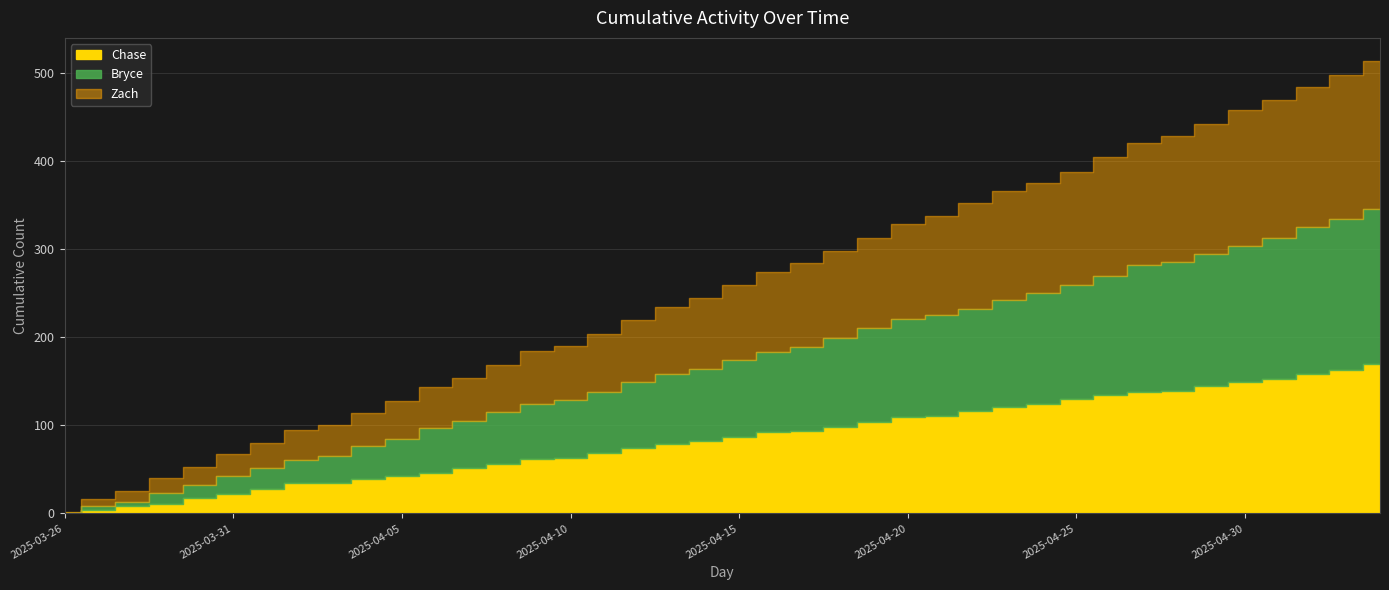

Rank the series by their average value, from lowest to highest.

Chase, Zach, Bryce